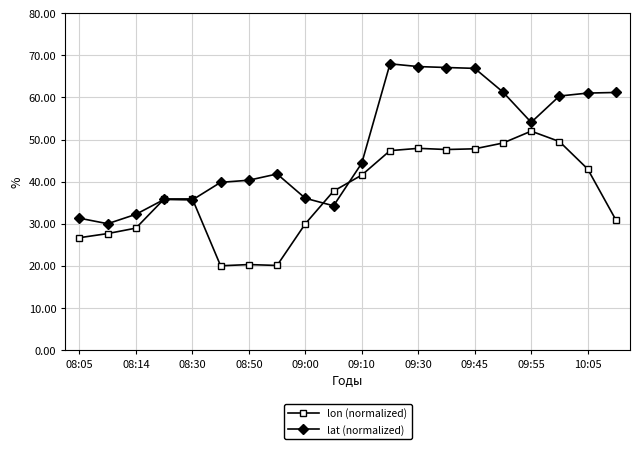

How many lines are shown in the chart?

2